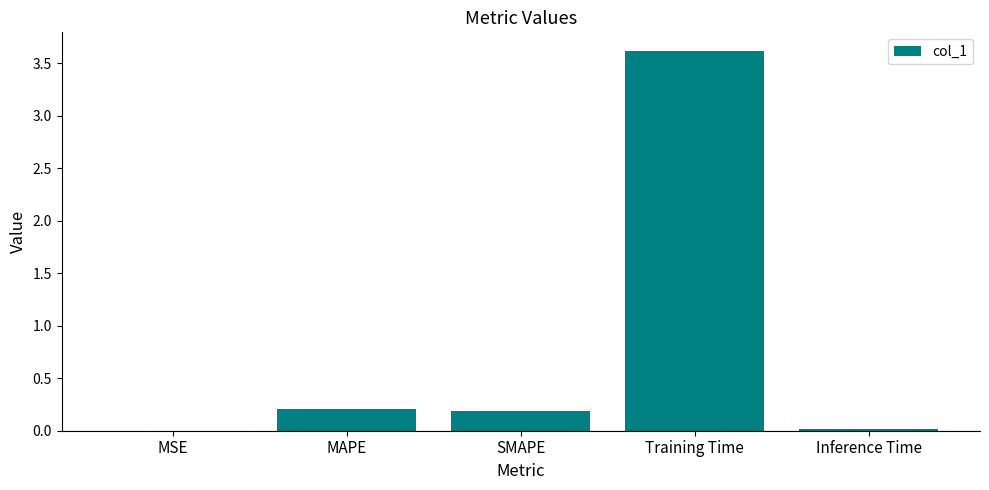

Is it true that the value at Training Time is 3.6?

True